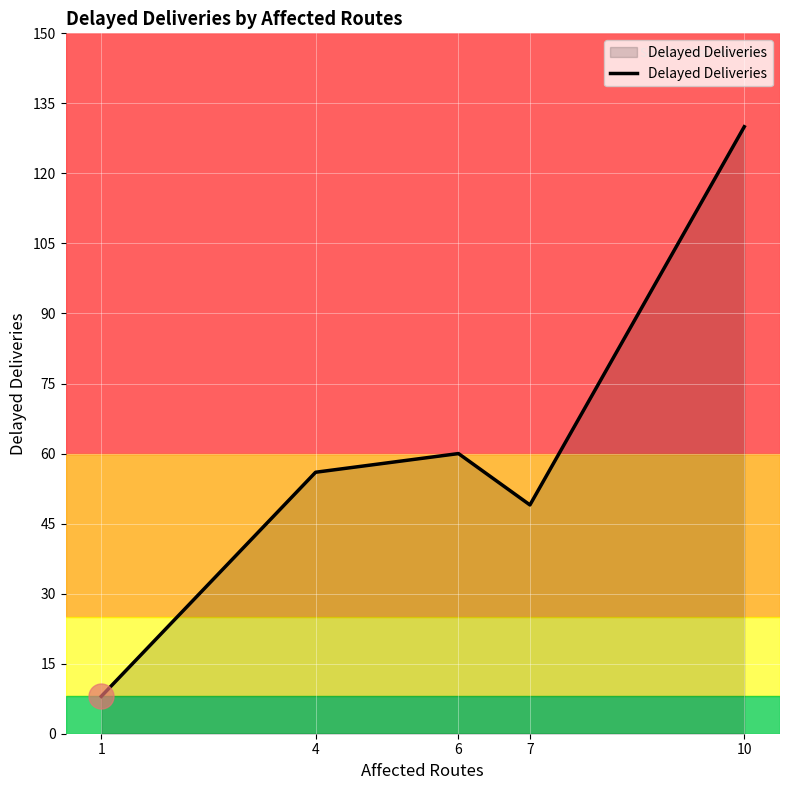

Reading left to right, extract all data points from this chart.

8	56	60	49	130